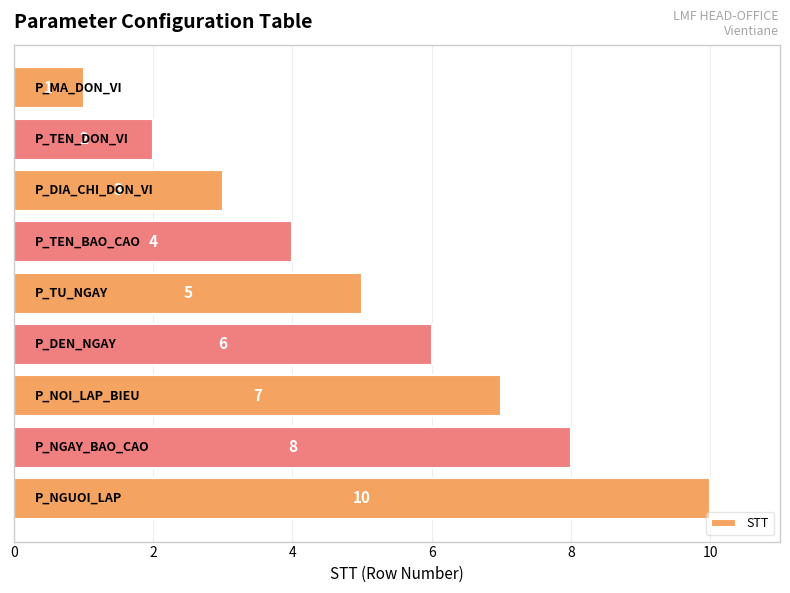

How many distinct data groups are displayed?

1